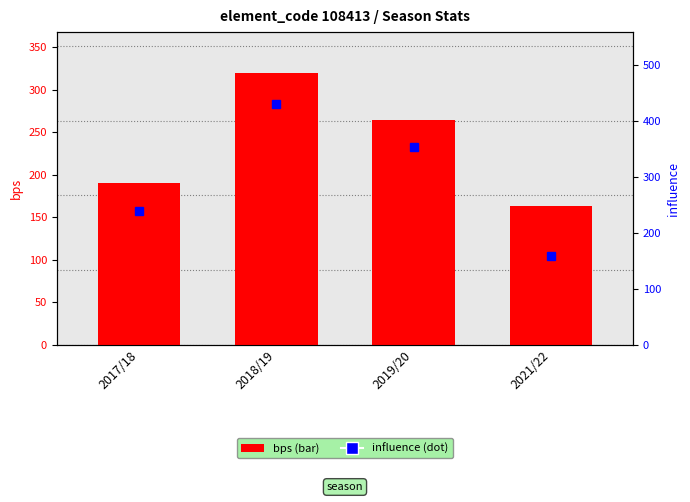

What is the label of the 2nd bar from the right?

2019/20